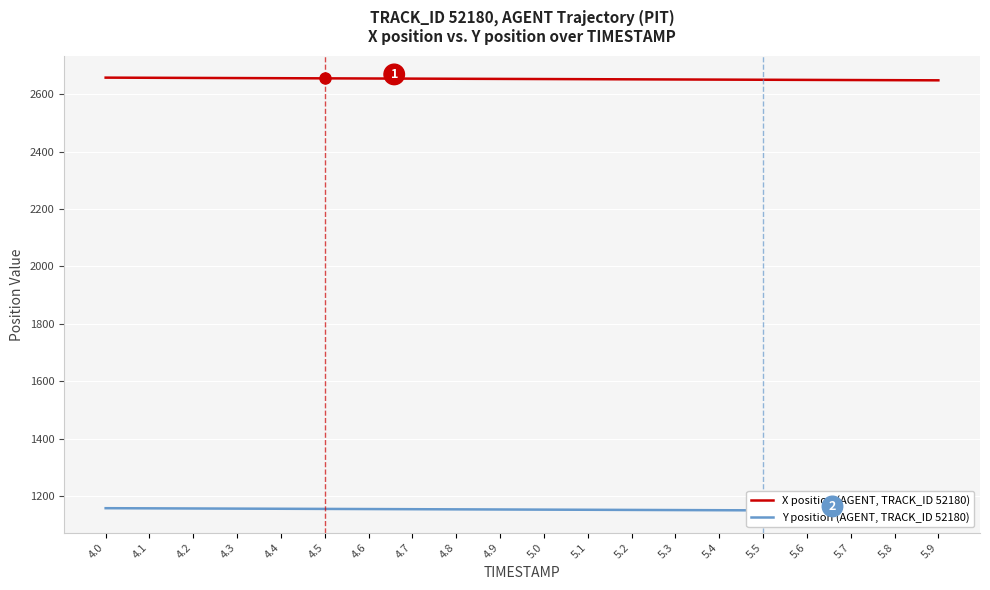

What is the label of the 12th point from the right?

4.8